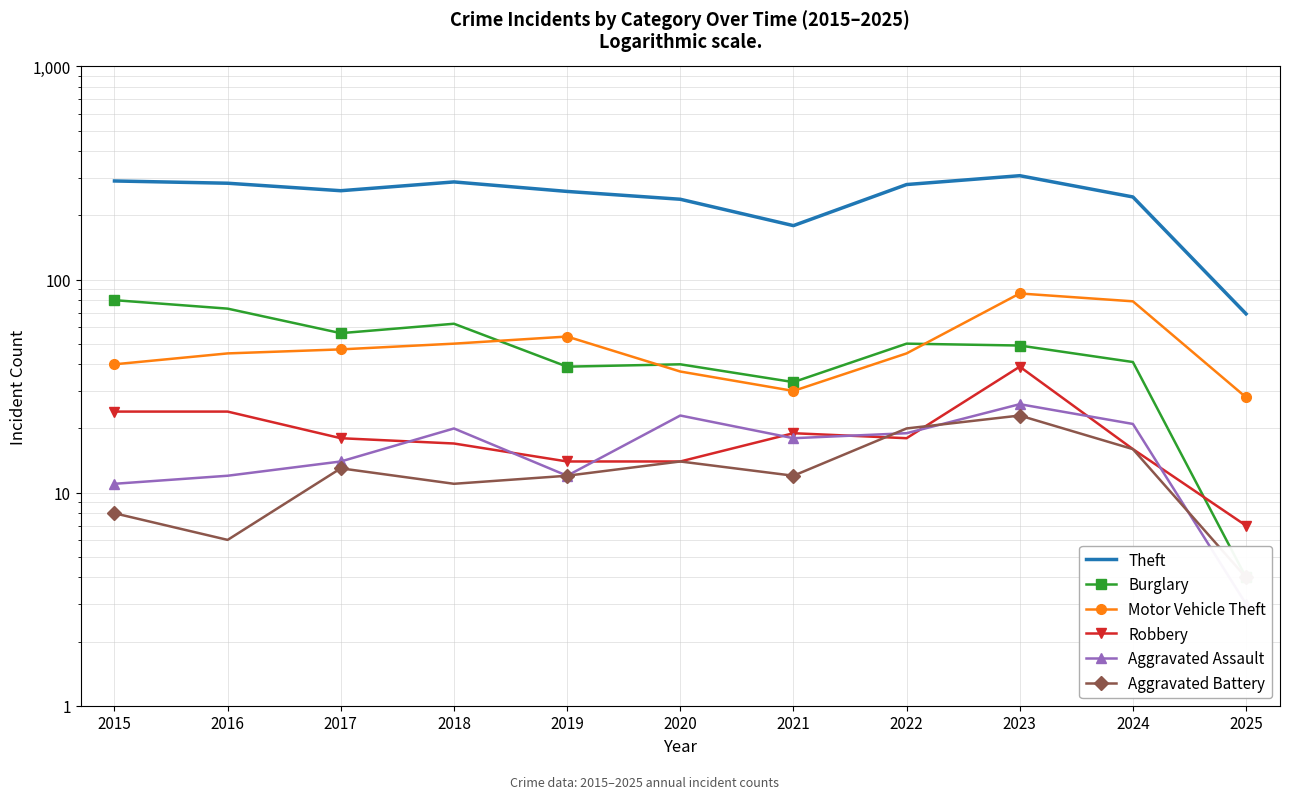

What are all the series names shown in the legend?

Theft, Burglary, Motor Vehicle Theft, Robbery, Aggravated Assault, Aggravated Battery